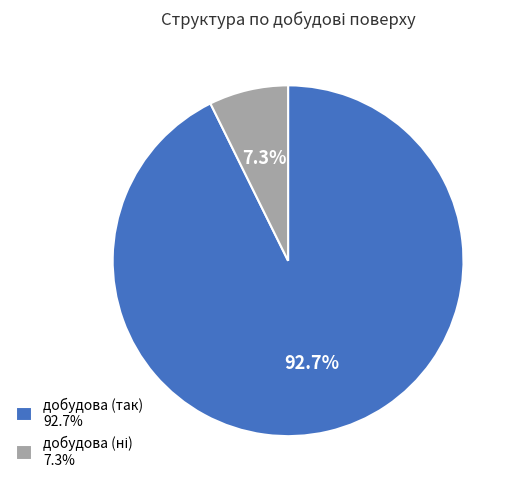

Is there any slice that represents more than half of the pie?

Yes